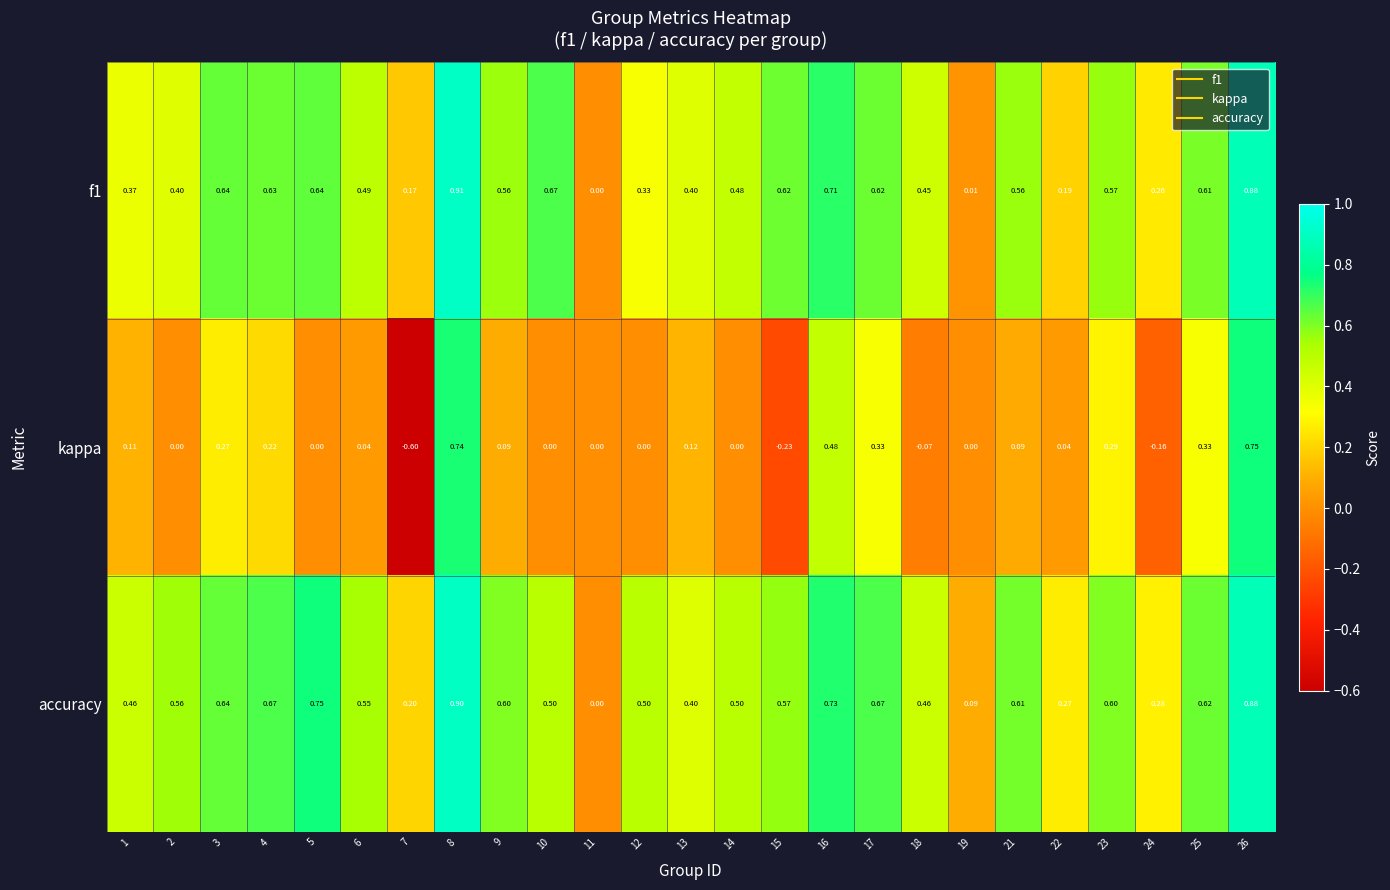

What is the spread (max minus min) of values at 24?

0.4